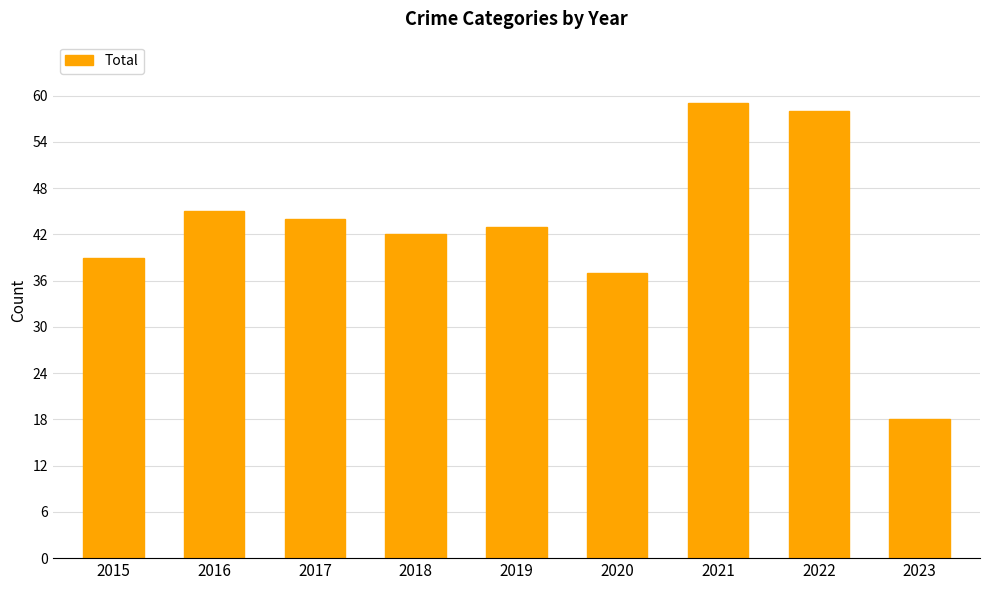

True or false: the data shows 30 at 2023.

False